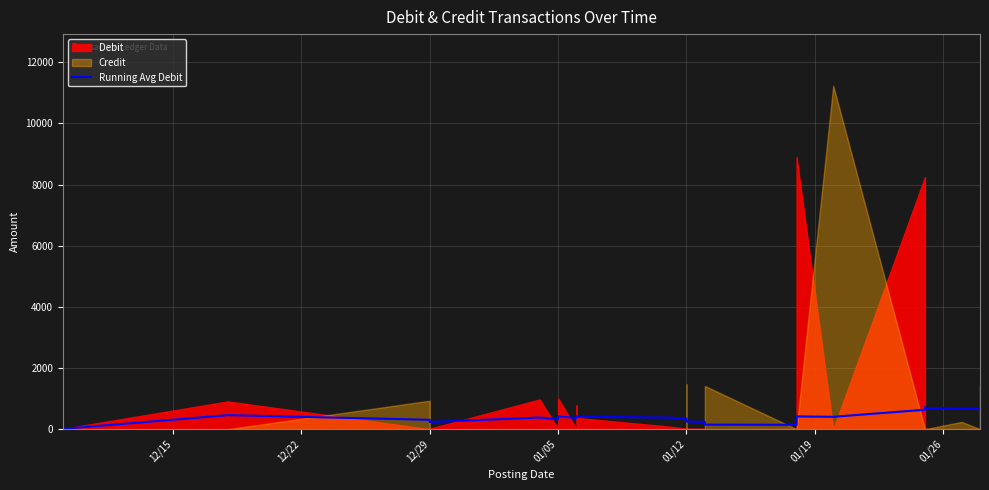

How many interior local valleys (lower than both neighbors) does the data have?

6